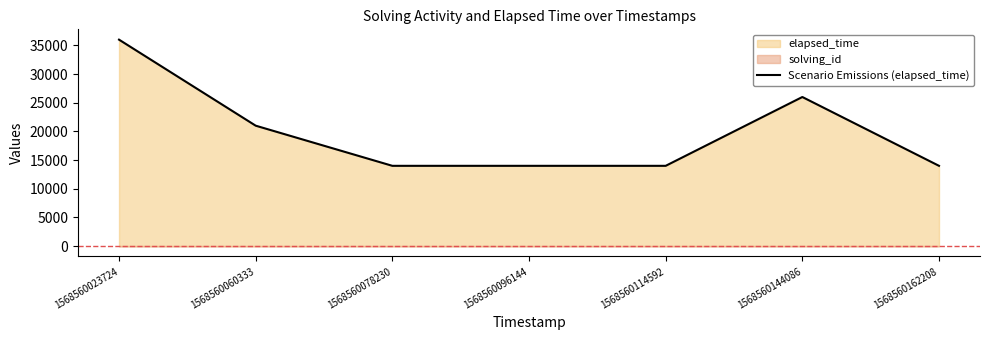

At which category does the chart reach its minimum across all series?

1568560078230